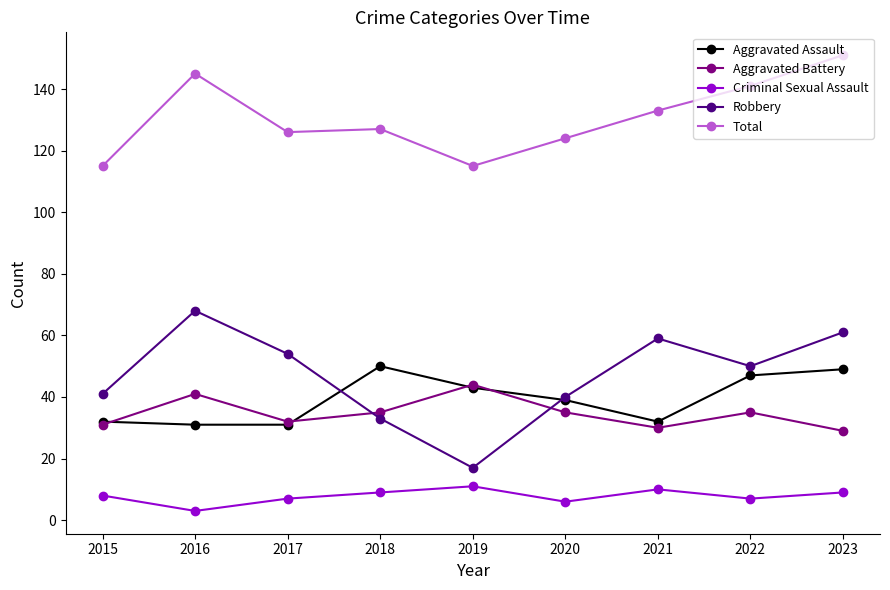

At which label does Aggravated Assault first exceed 39?

2018